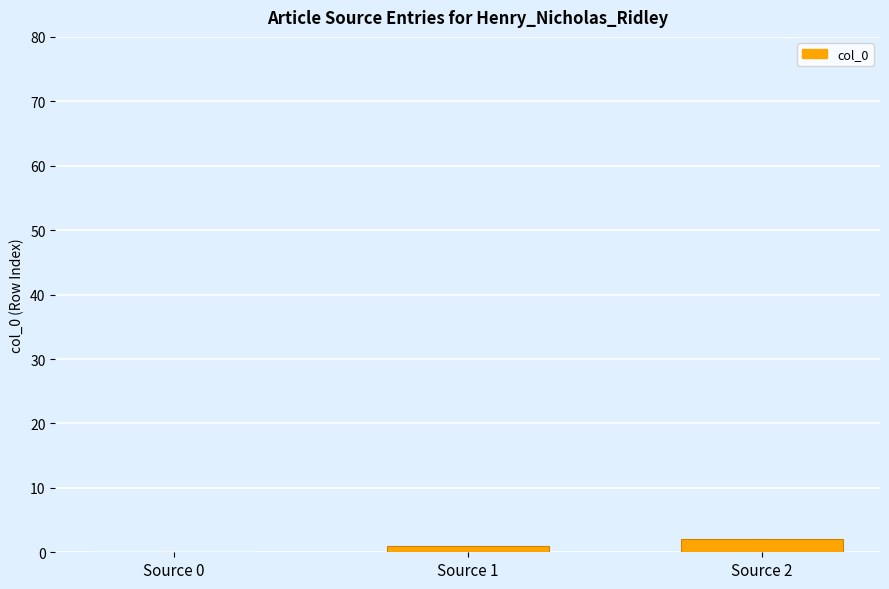

The value at Source 0 is 0. True or false?

True